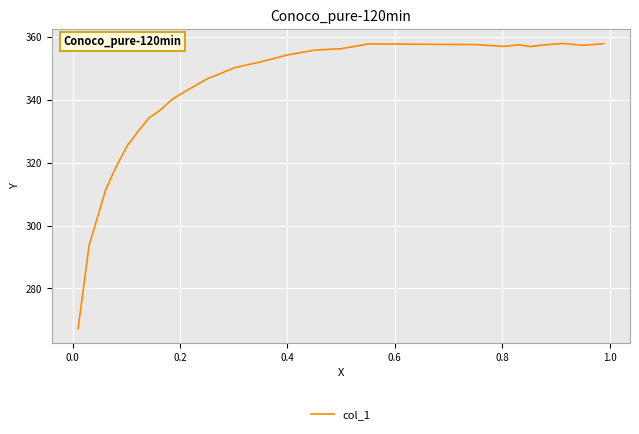

What is the difference between the maximum and second lowest values?

64.2